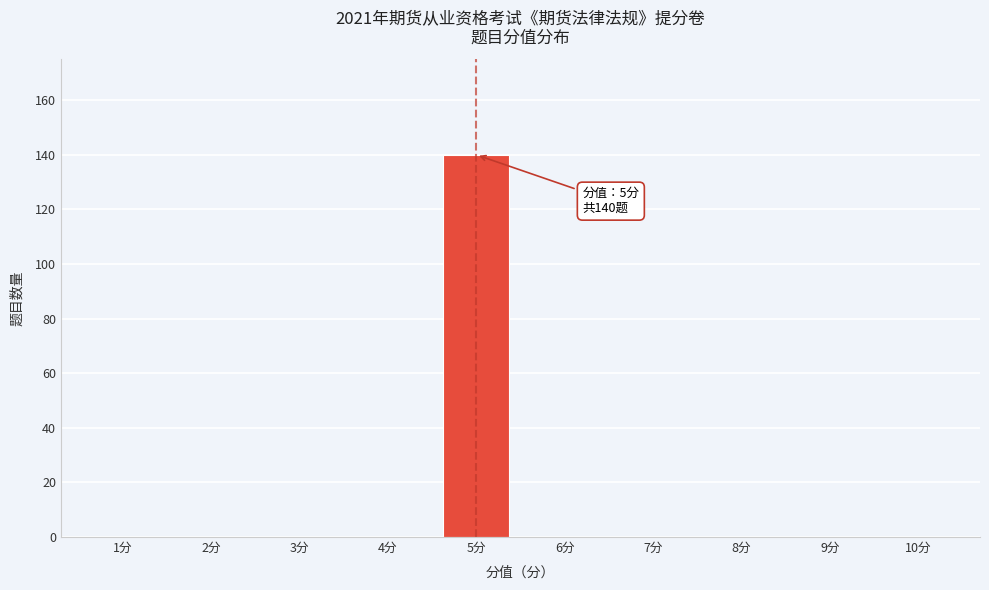

Reading right to left, extract all data points from this chart.

10分=0	9分=0	8分=0	7分=0	6分=0	5分=140	4分=0	3分=0	2分=0	1分=0